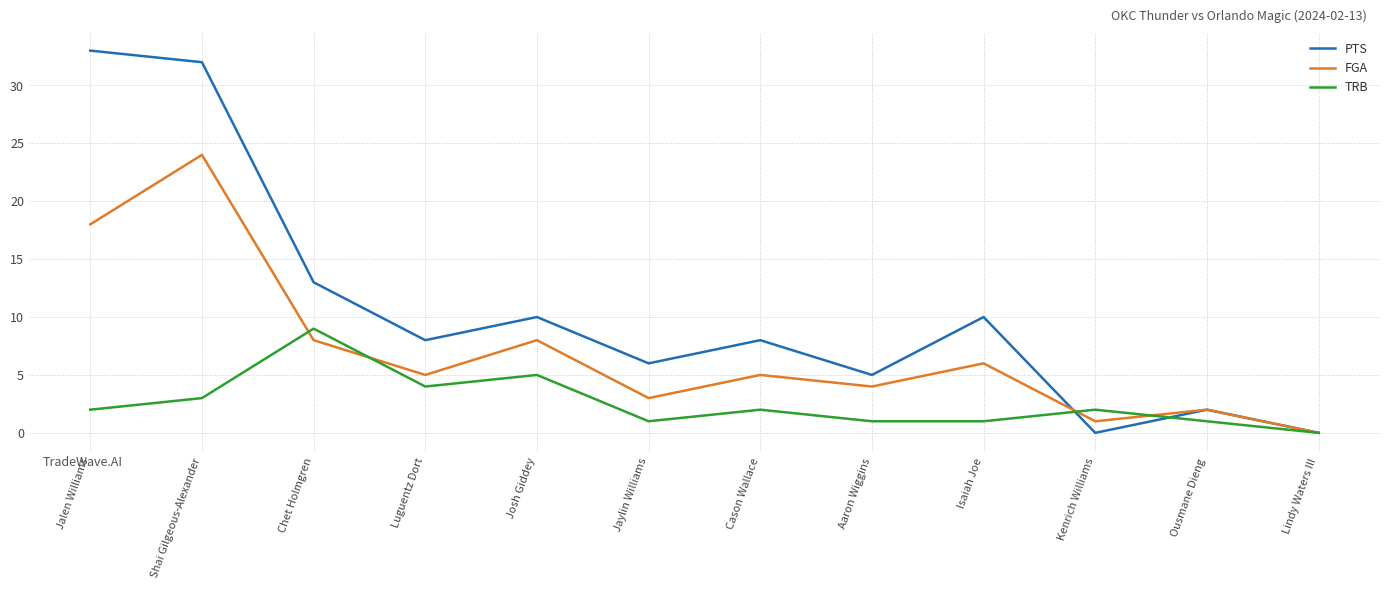

Where do PTS and FGA first cross each other?

Isaiah Joe and Kenrich Williams